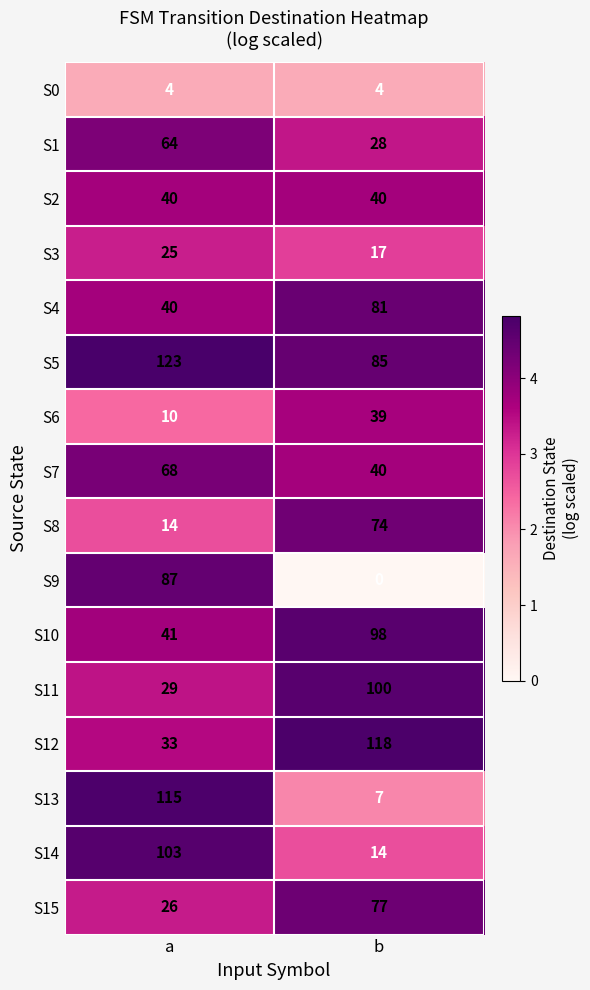

List the series in order of their peak value, highest first.

S5, S12, S13, S14, S11, S10, S9, S4, S15, S8, S7, S1, S2, S6, S3, S0